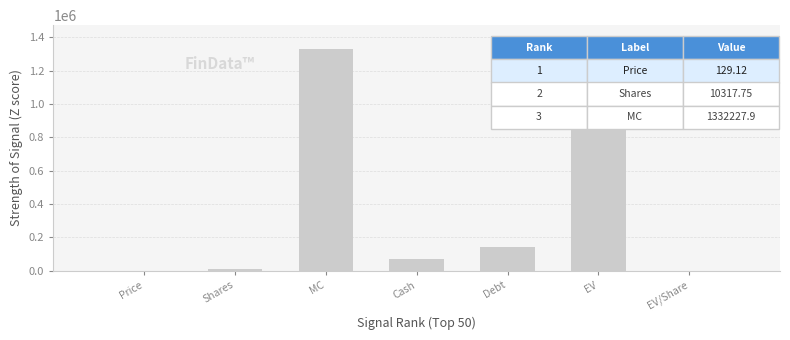

Are the bars horizontal?

No